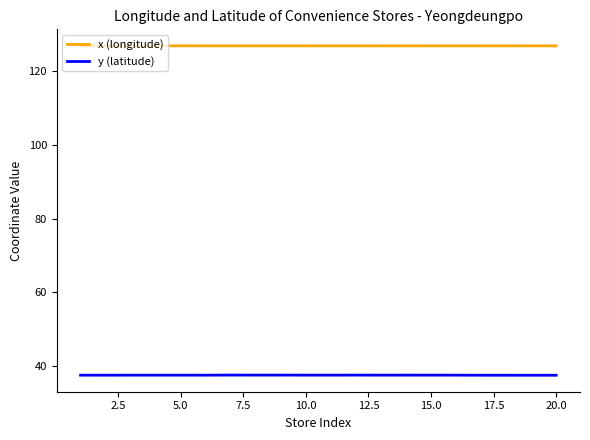

Which series has the largest total across all categories?

x (longitude)